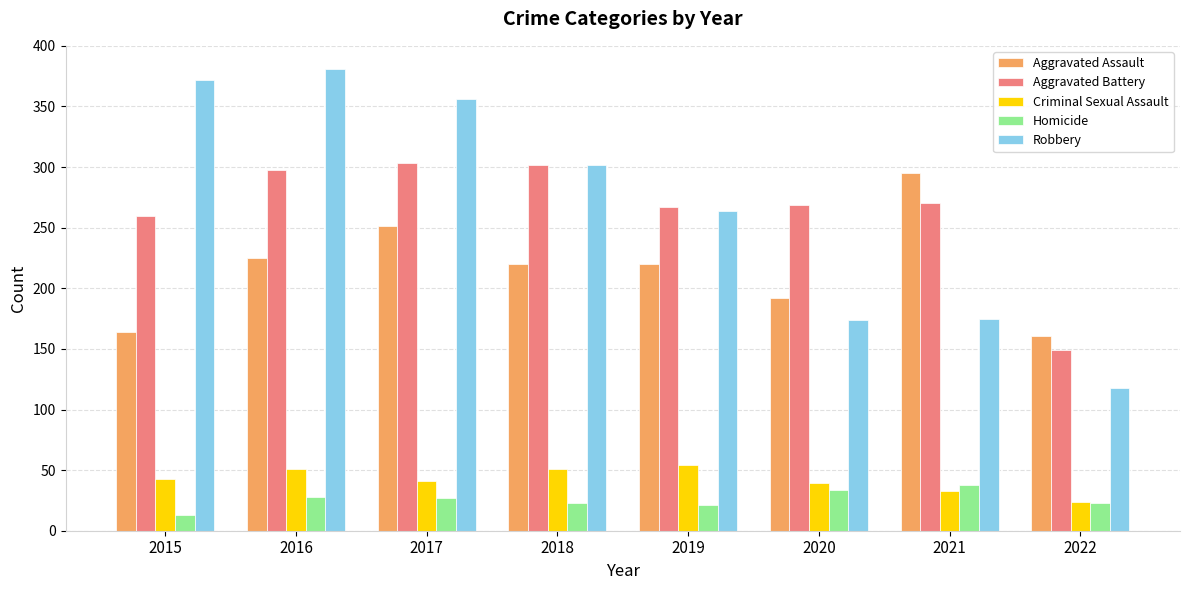

What is the total value across all series at 2019?

826